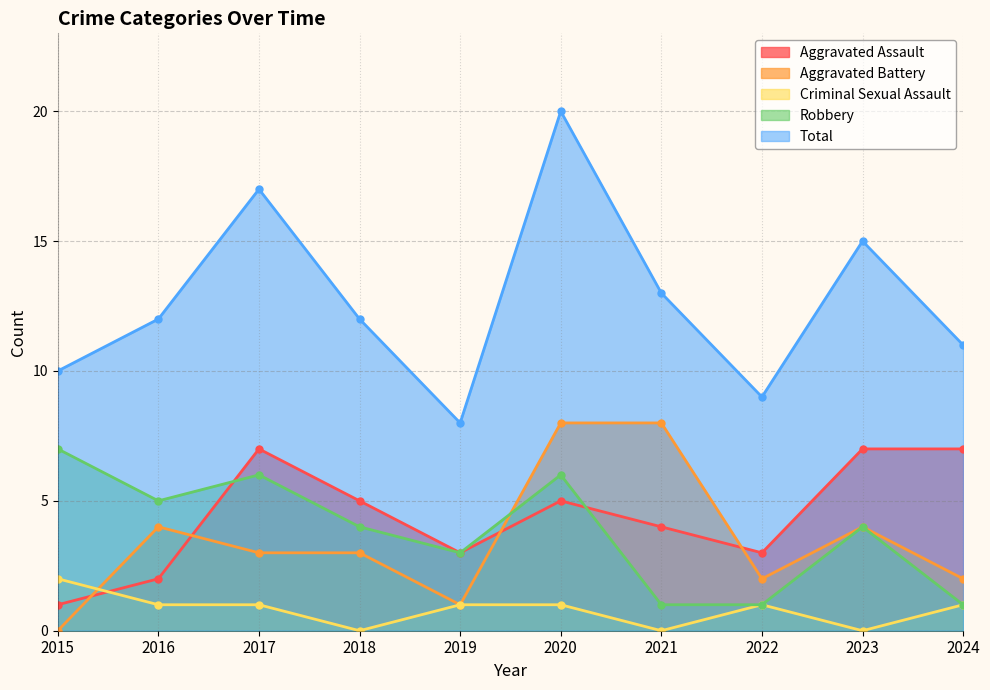

Rank the series at 2018 from lowest to highest value.

Criminal Sexual Assault, Aggravated Battery, Robbery, Aggravated Assault, Total